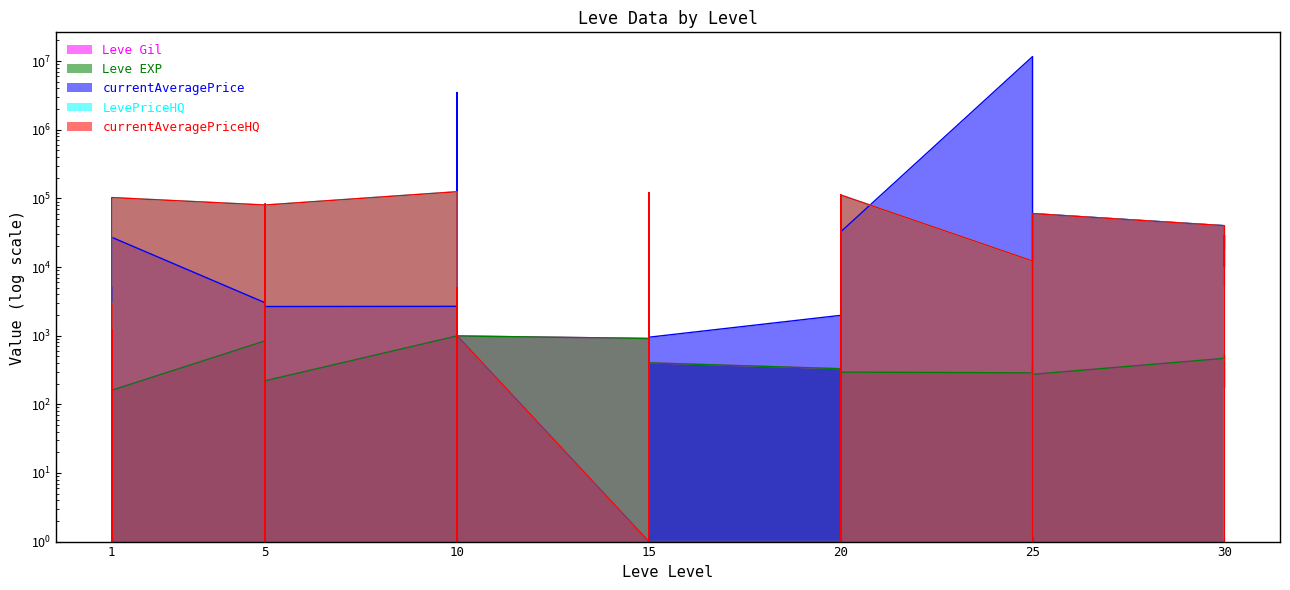

True or false: Leve Gil has more than 2 interior local peaks.

True